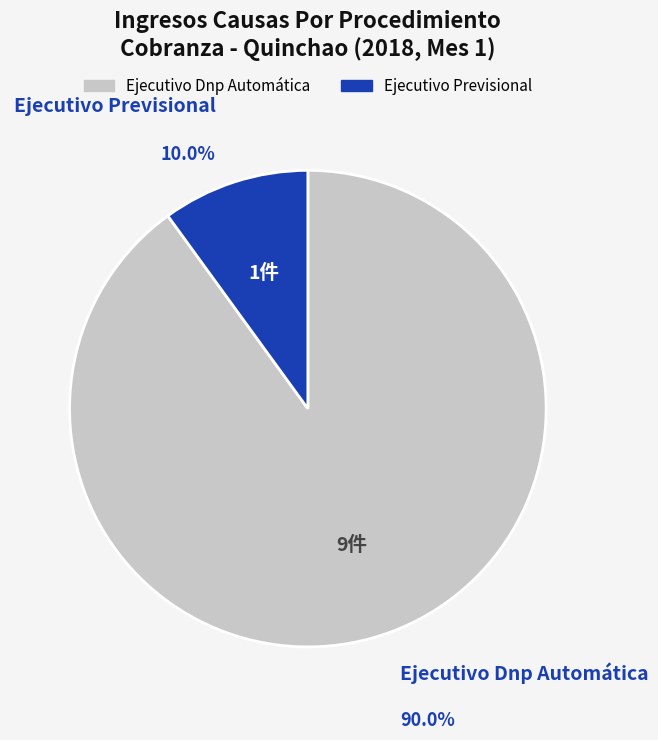

What is the ratio of the value at Ejecutivo Previsional to the value at Ejecutivo Dnp Automática?

0.1